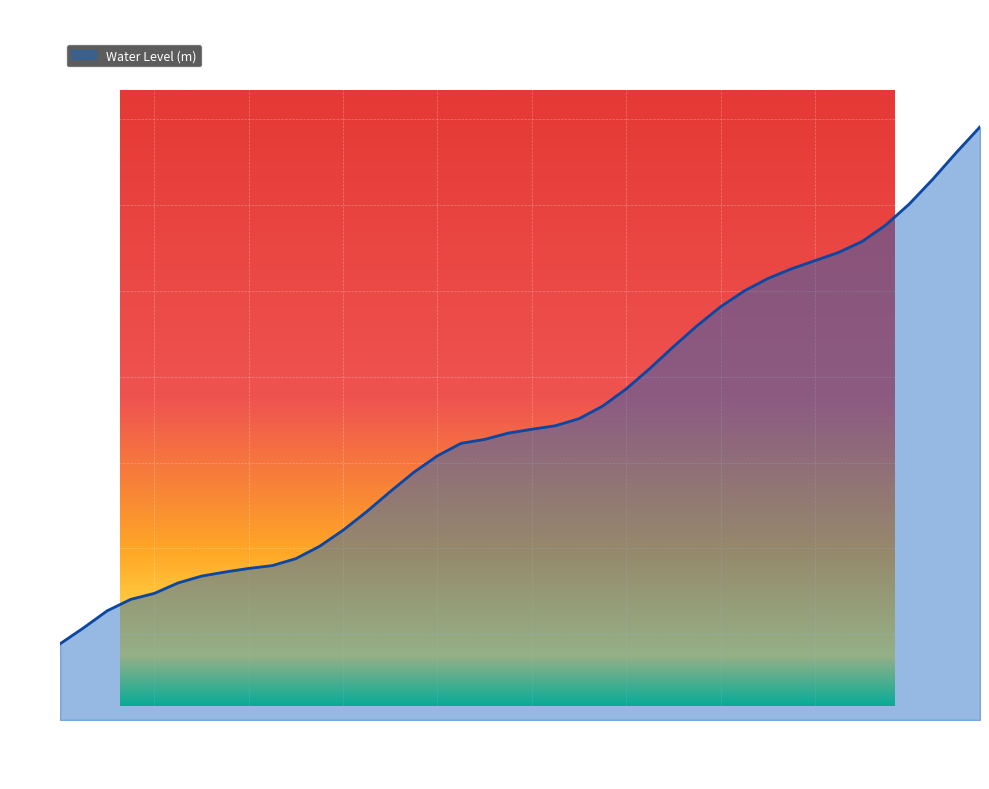

How many values are between 0 and 1?

40